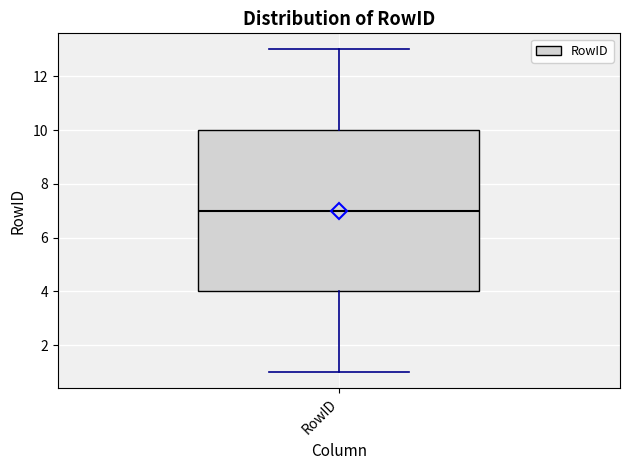

Read this box plot against the y-axis: the position of the median line, the range covered by the box, and the ends of both whiskers. The values are not printed on the chart, so give them approximately, as read against the axis.

median 7, box 4 to 10, whiskers 1 to 13